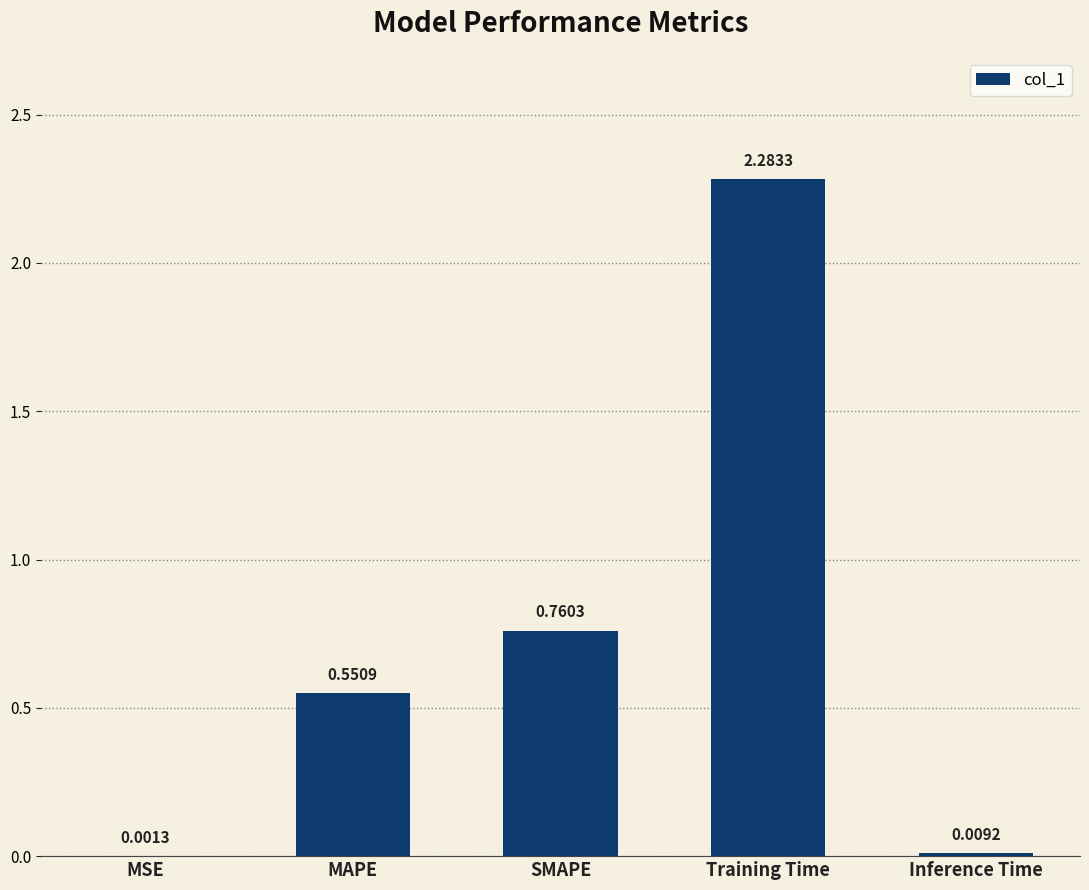

Which has a higher value, SMAPE or MAPE?

SMAPE